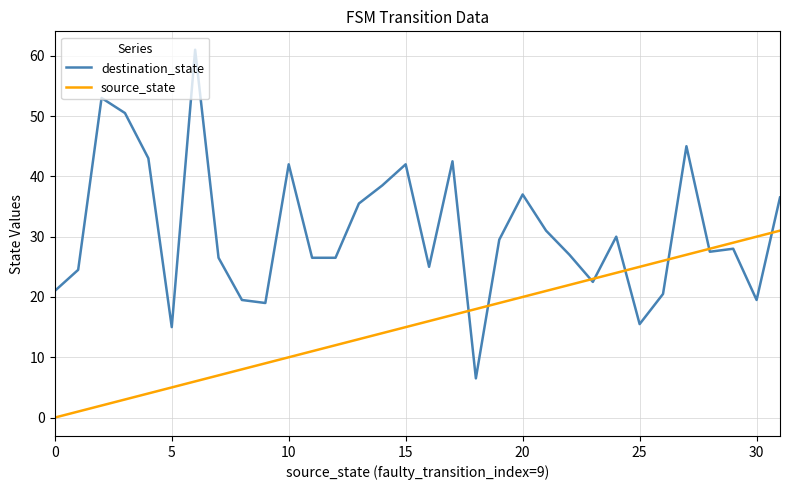

Which series has the widest spread of values?

destination_state